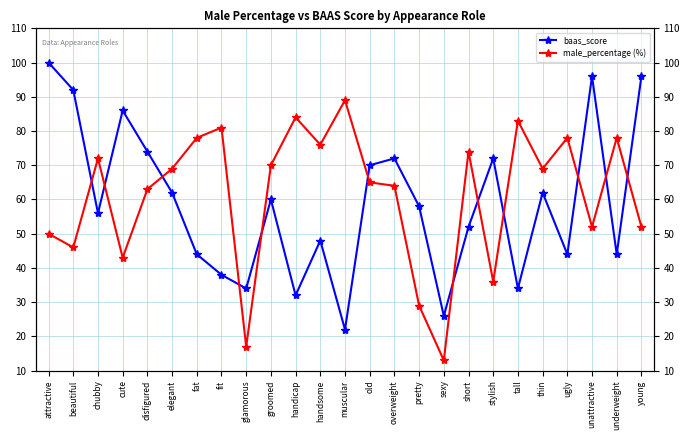

Read the baas_score value at thin.

62.0